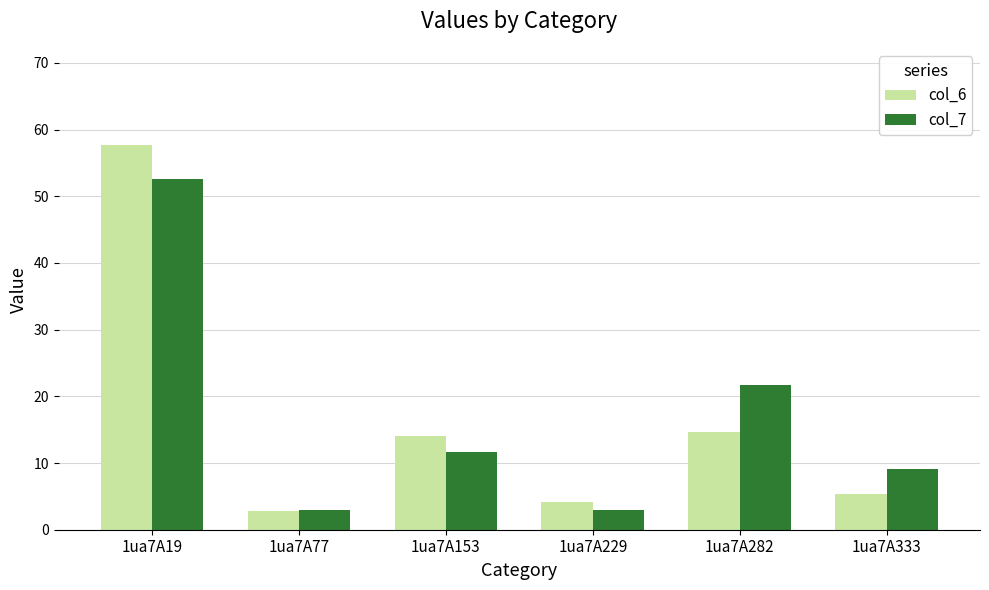

Rank the series by their maximum value, from lowest to highest.

col_7, col_6